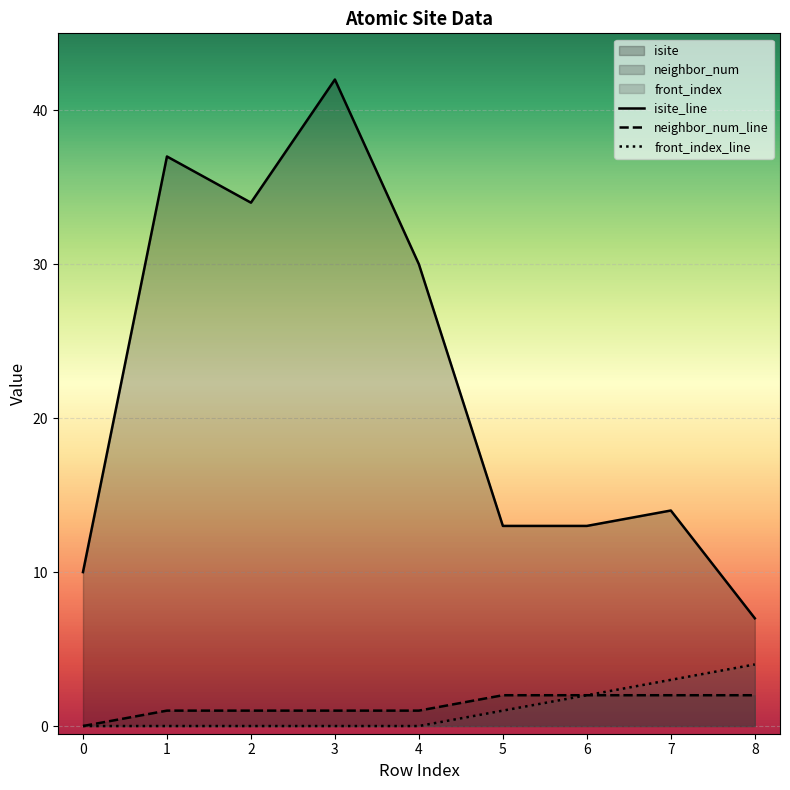

Does the chart display data point markers on the line(s)?

No